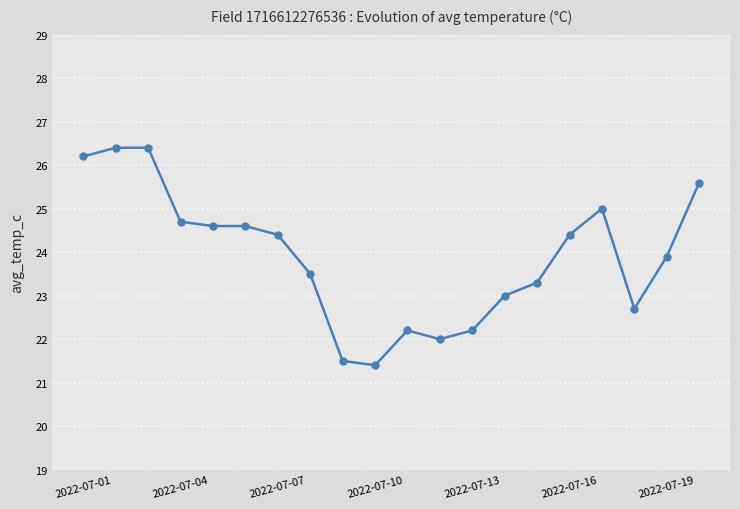

What is the difference between the maximum and minimum values?

5.0